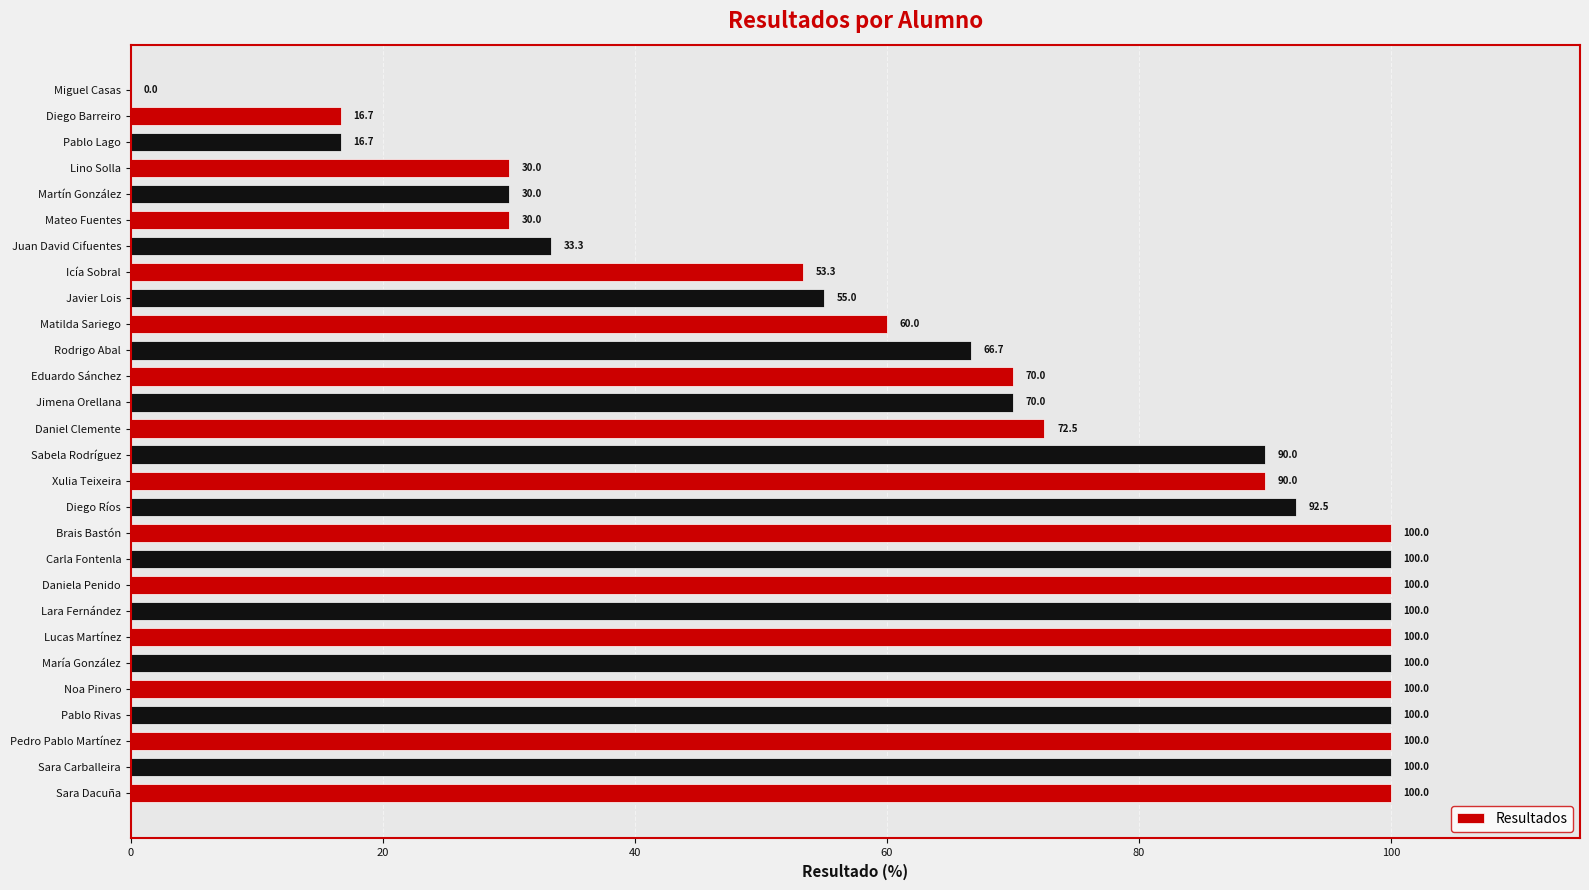

What is the sum of the values at Rodrigo Abal and Miguel Casas?

66.7